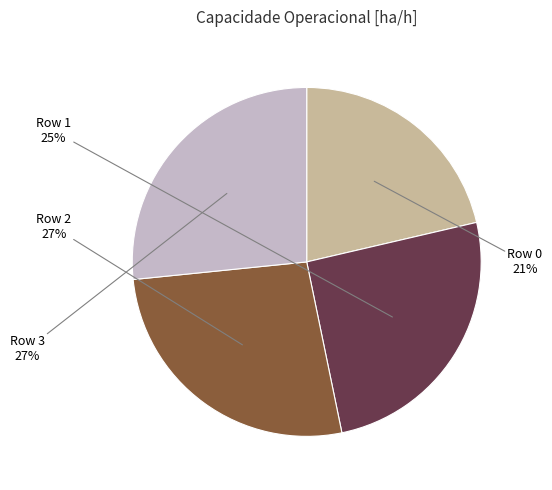

What is the ratio of the value at Row 2 to the value at Row 1?

1.0